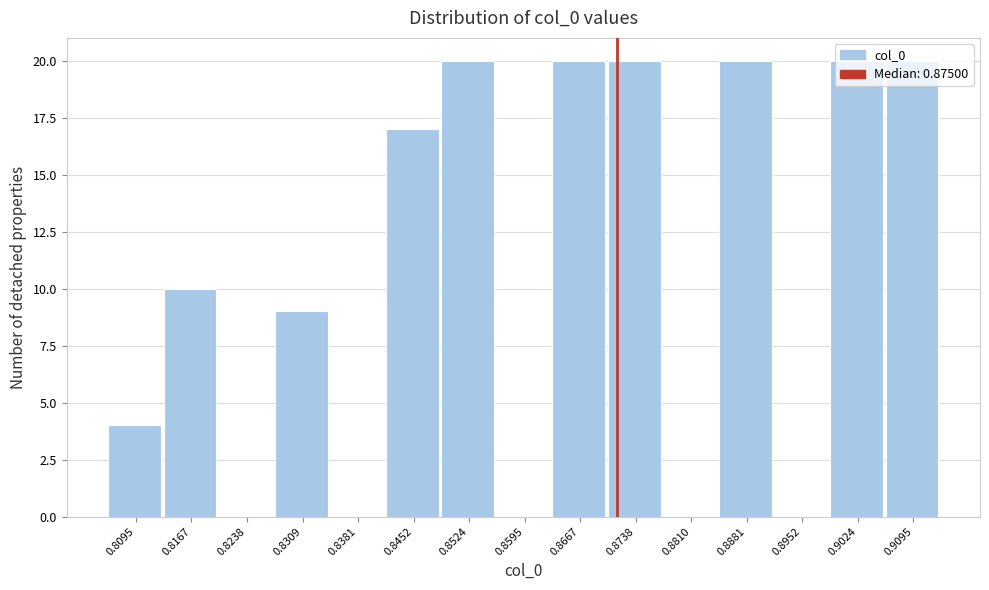

What is the sum of all values?

160